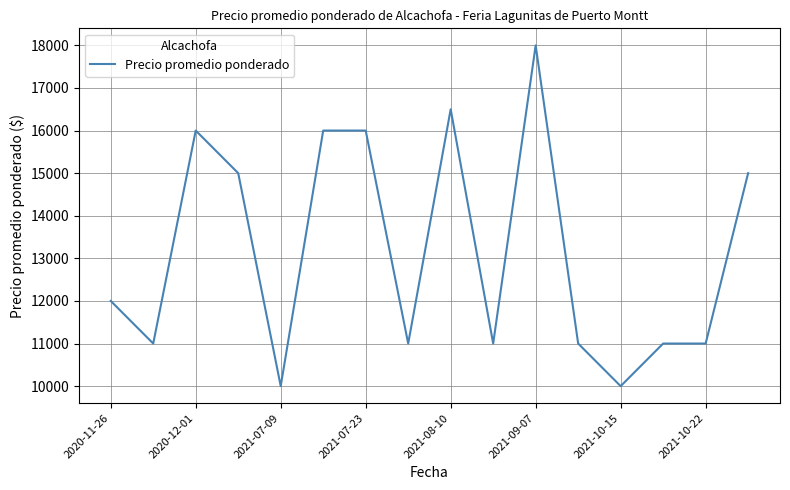

What is the smallest value displayed?

10000